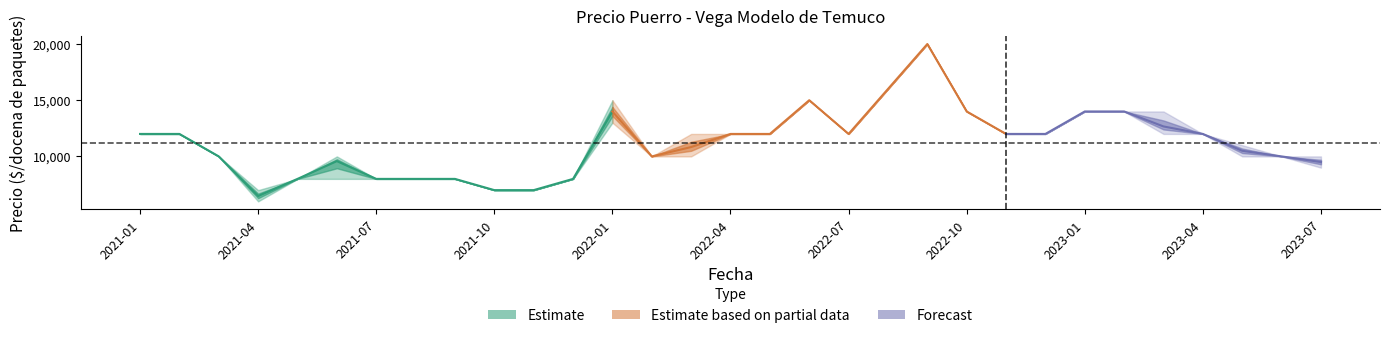

At which label does Precio minimo reach its minimum?

2021-04